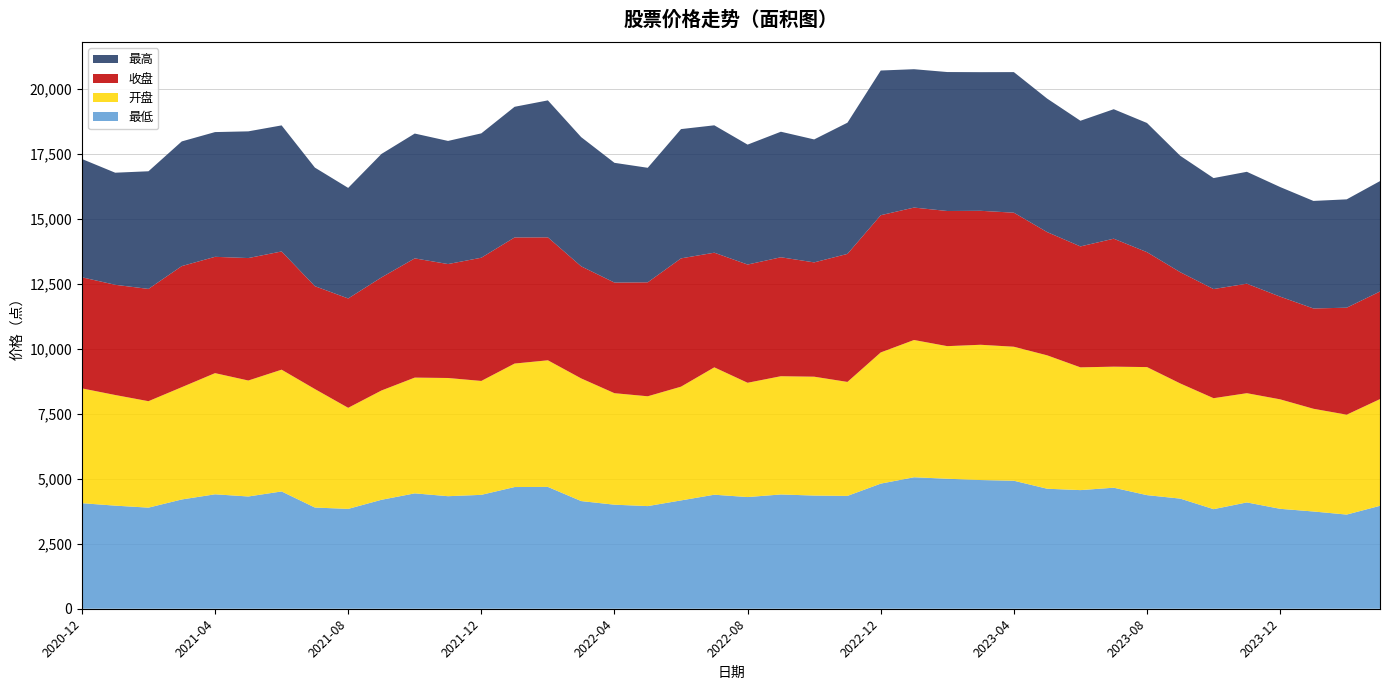

Reading left to right, extract all data points from this chart.

最低: 4060.0	3965.4	3888.6	4202.7	4401.5	4317.6	4511.3	3892.4	3840.4	4190.1	4437.8	4328.5	4380.6	4680.8	4685.7	4141.1	4001.9	3948.1	4166.5	4385.7	4295.6	4395.0	4353.2	4339.8	4812.1	5056.9	5000.5	4950.4	4923.3	4616.0	4562.5	4655.3	4369.0	4235.5	3829.8	4089.3	3843.4	3740.5	3621.8	3958.8
开盘: 4415.6	4255.4	4094.3	4318.7	4660.2	4460.5	4683.5	4557.2	3887.3	4203.9	4452.2	4546.4	4381.1	4749.4	4870.0	4718.0	4288.6	4223.7	4374.8	4899.1	4395.6	4548.1	4571.9	4384.2	5046.0	5279.5	5099.3	5202.5	5153.9	5130.5	4721.9	4655.4	4925.6	4428.9	4267.9	4201.1	4210.6	3951.0	3842.0	4104.4
收盘: 4272.4	4238.9	4318.3	4657.4	4473.9	4709.9	4547.0	3957.2	4205.9	4349.5	4586.1	4382.5	4739.3	4850.7	4728.7	4310.8	4254.2	4382.7	4934.8	4409.5	4547.2	4575.4	4396.5	4924.3	5277.8	5093.6	5198.4	5152.9	5156.2	4739.9	4651.4	4921.9	4419.6	4279.5	4198.3	4211.4	3950.4	3857.1	4115.5	4138.2
最高: 4550.9	4311.1	4524.9	4795.5	4797.6	4873.3	4848.9	4560.3	4253.0	4748.9	4800.9	4735.7	4783.4	5025.3	5268.2	4969.6	4606.0	4405.4	4972.1	4899.5	4612.9	4828.4	4729.2	5046.1	5565.0	5321.8	5344.4	5331.9	5406.5	5134.8	4833.2	4980.4	4969.0	4476.4	4267.9	4304.0	4215.3	4136.8	4166.8	4246.9